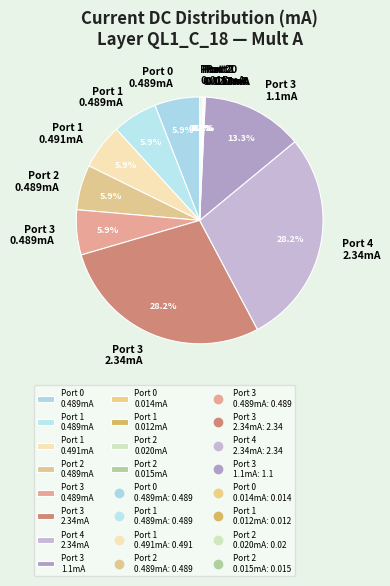

Does any single category account for the majority?

No